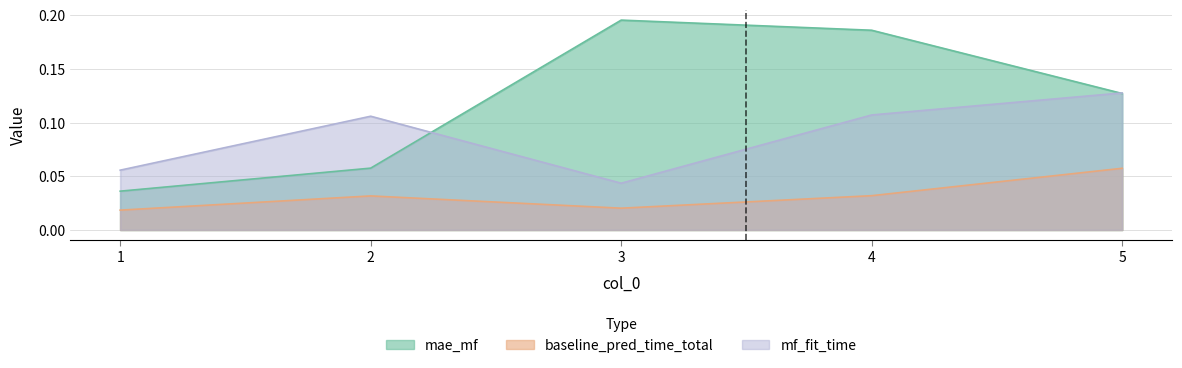

What is the sum of the baseline_pred_time_total values at 3 and 5?

0.1